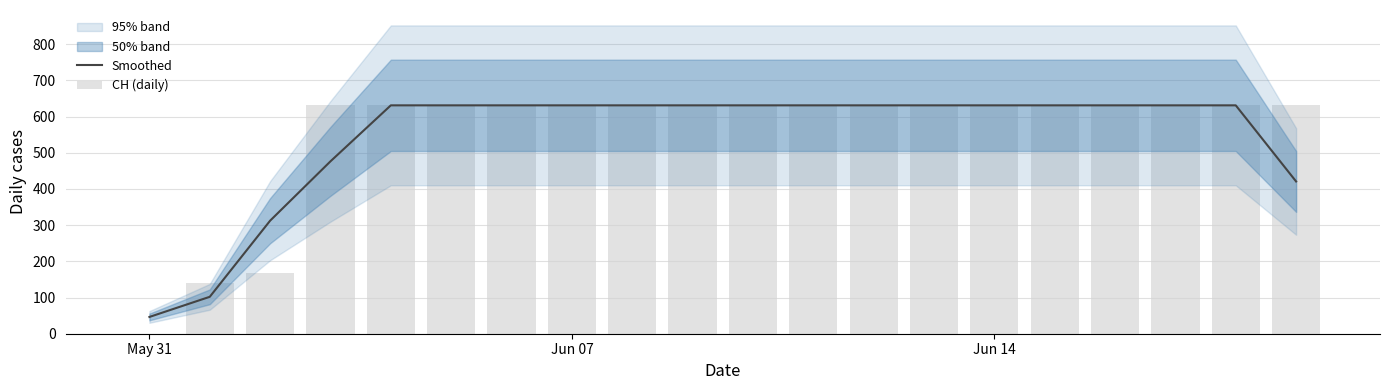

Reading left to right, transcribe all the data shown in this chart.

Smoothed: 46.3	102.0	312.3	476.3	631.0	631.0	631.0	631.0	631.0	631.0	631.0	631.0	631.0	631.0	631.0	631.0	631.0	631.0	631.0	420.7
CH (daily): 0.0	139.0	167.0	631.0	631.0	631.0	631.0	631.0	631.0	631.0	631.0	631.0	631.0	631.0	631.0	631.0	631.0	631.0	631.0	631.0